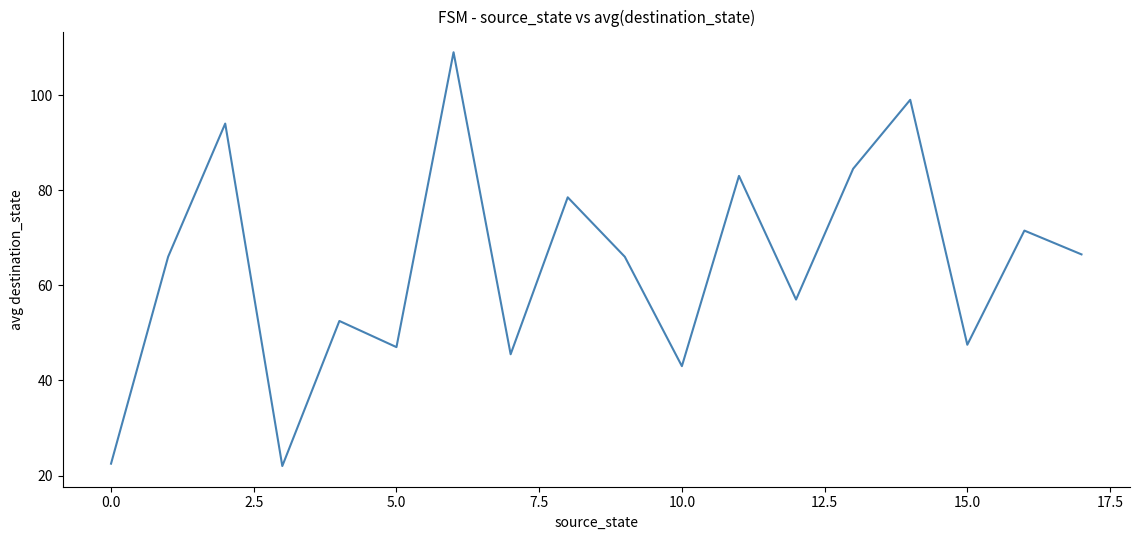

What is the difference between the maximum and minimum values?

87.0